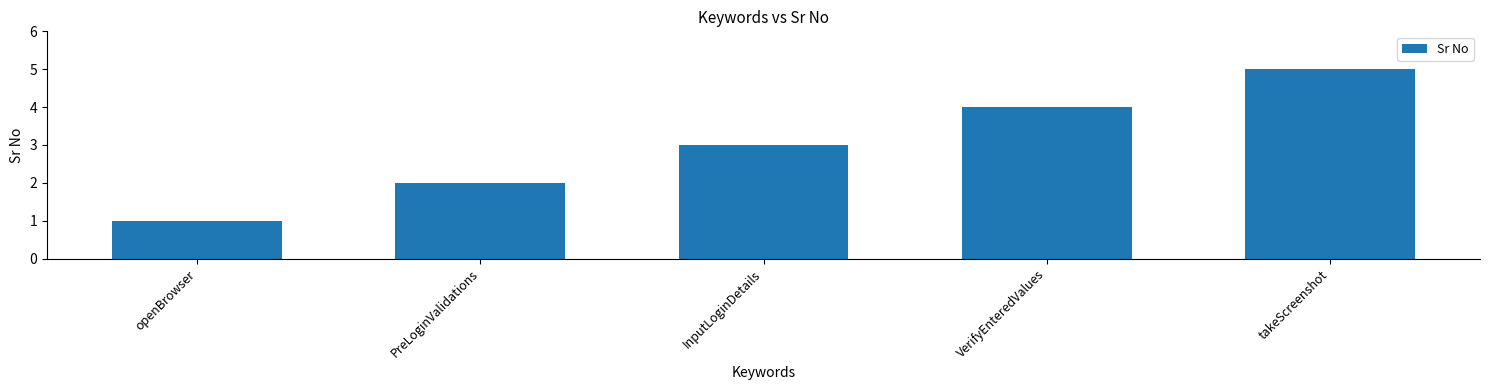

The chart shows a value of 8 at takeScreenshot. True or false?

False